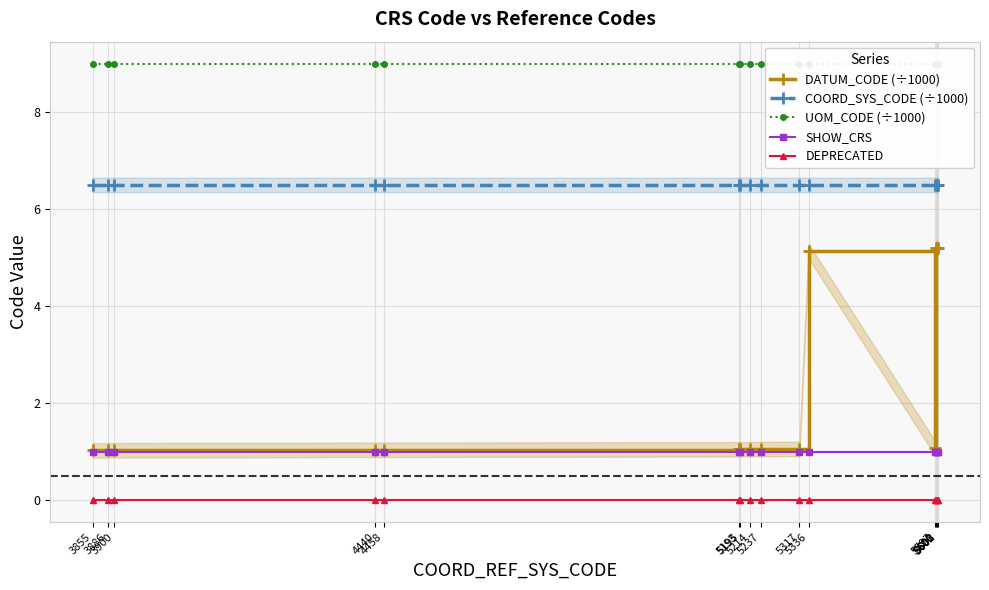

At how many categories does at least one series exceed 8?

16